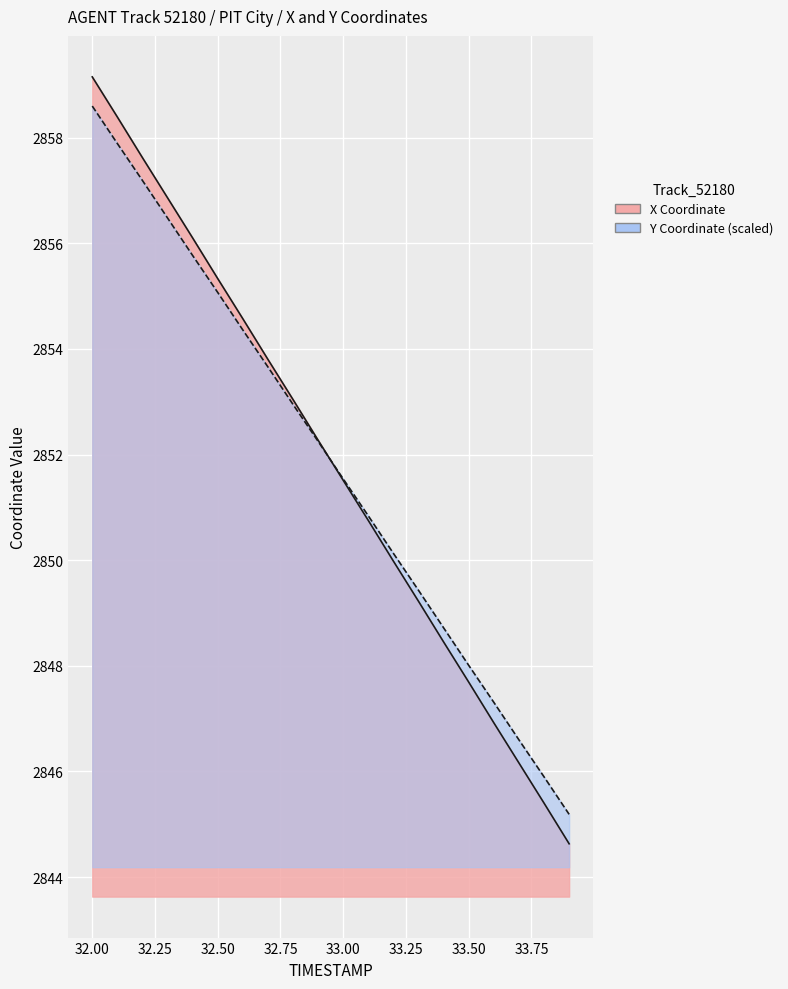

Rank the series by their maximum value, from highest to lowest.

X, Y